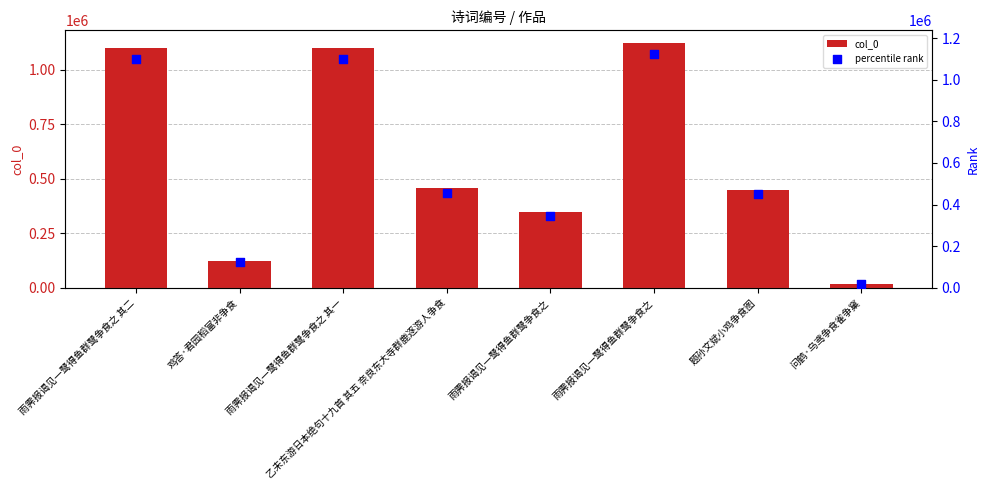

Which series contains the highest Y value?

col_0